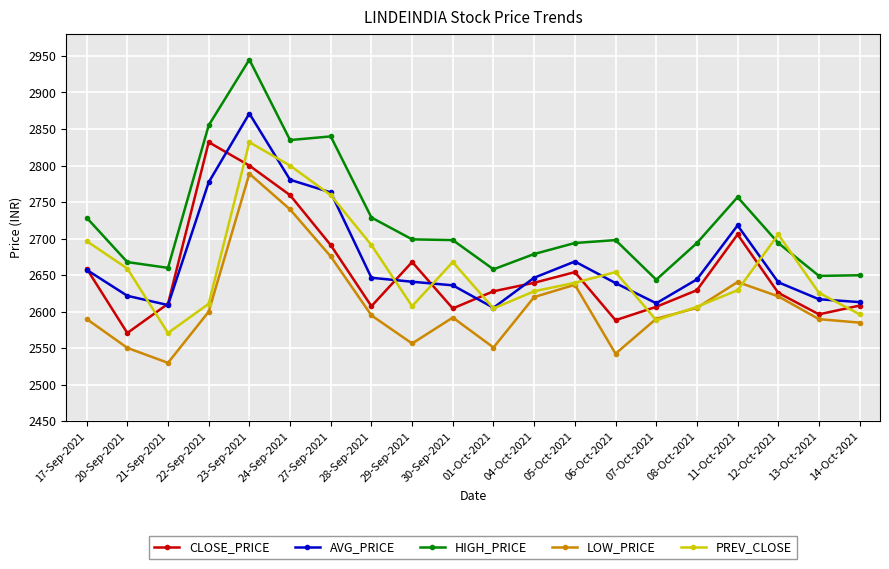

What is the label of the 4th point from the left?

22-Sep-2021